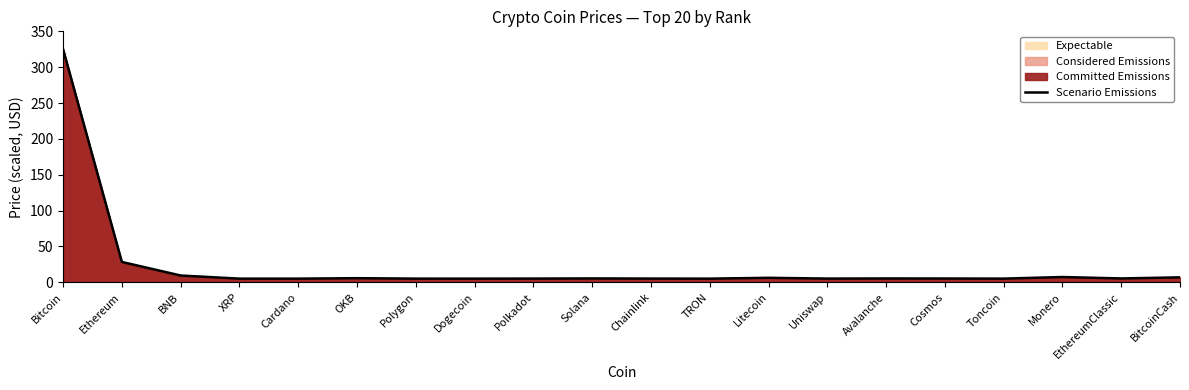

How many data points are above 5?

19